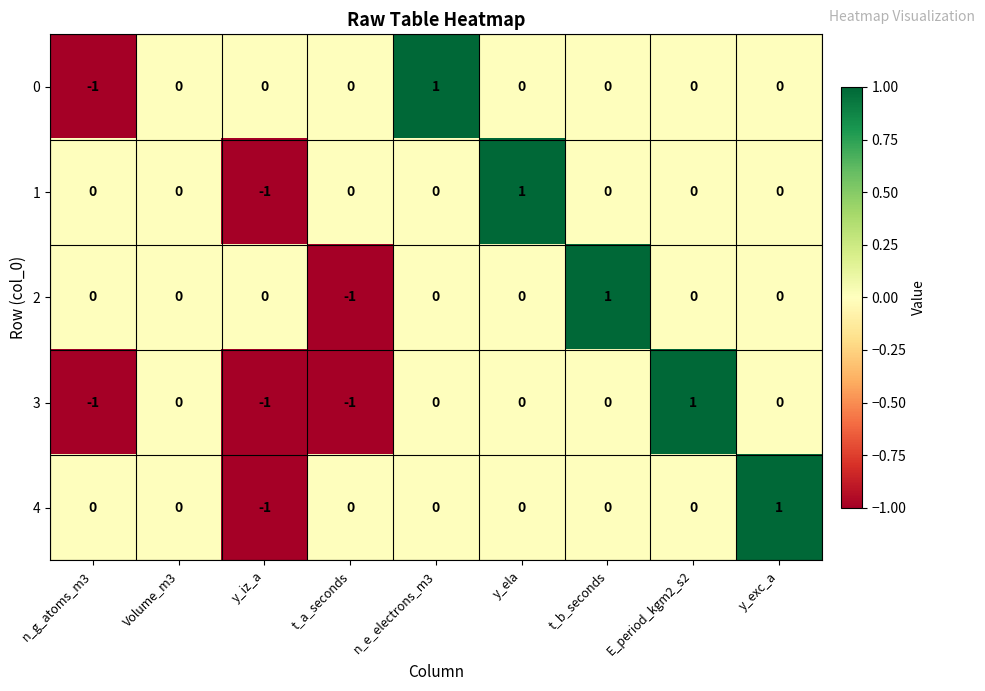

Is the value of 0 at n_g_atoms_m3 greater than the value of 4 at n_g_atoms_m3?

No